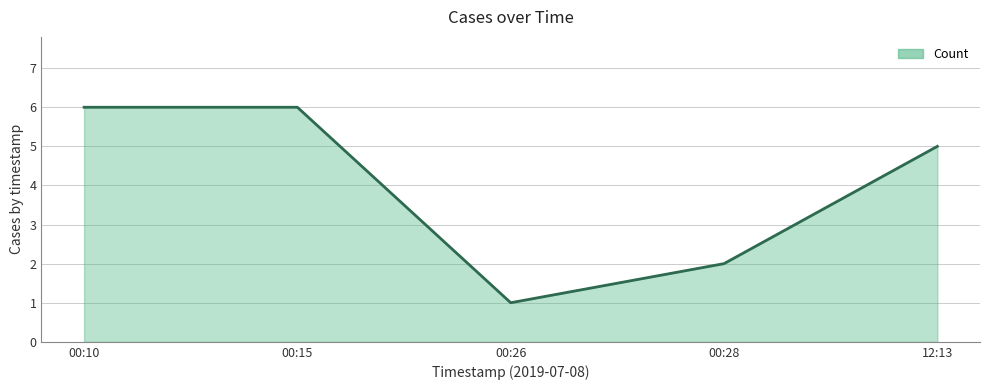

What position from the left is 00:10?

1